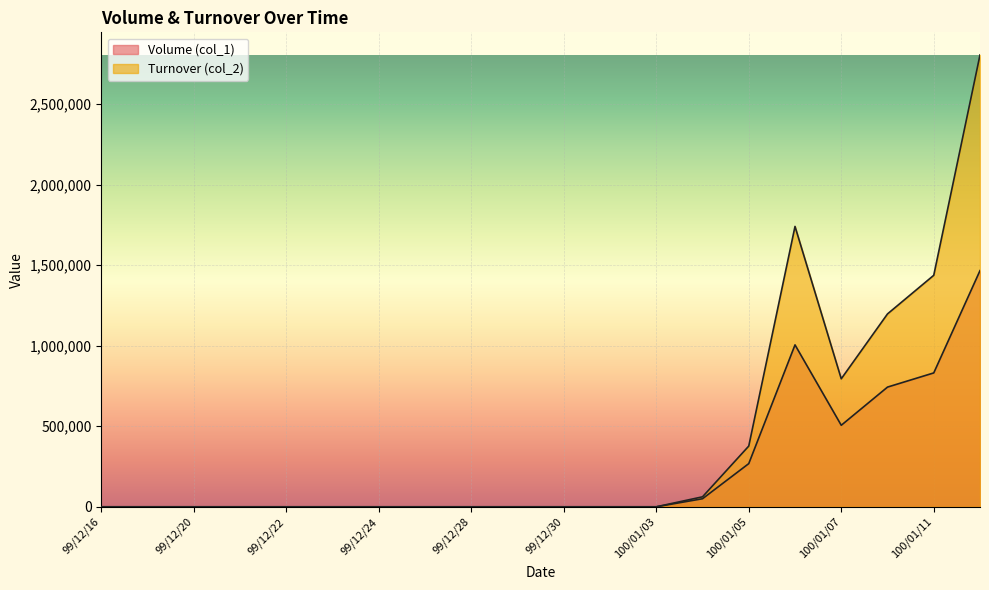

Rank the categories by Turnover (col_2) value from lowest to highest.

99/12/16, 99/12/17, 99/12/20, 99/12/21, 99/12/22, 99/12/23, 99/12/24, 99/12/27, 99/12/28, 99/12/29, 99/12/30, 99/12/31, 100/01/03, 100/01/04, 100/01/05, 100/01/07, 100/01/10, 100/01/11, 100/01/06, 100/01/12